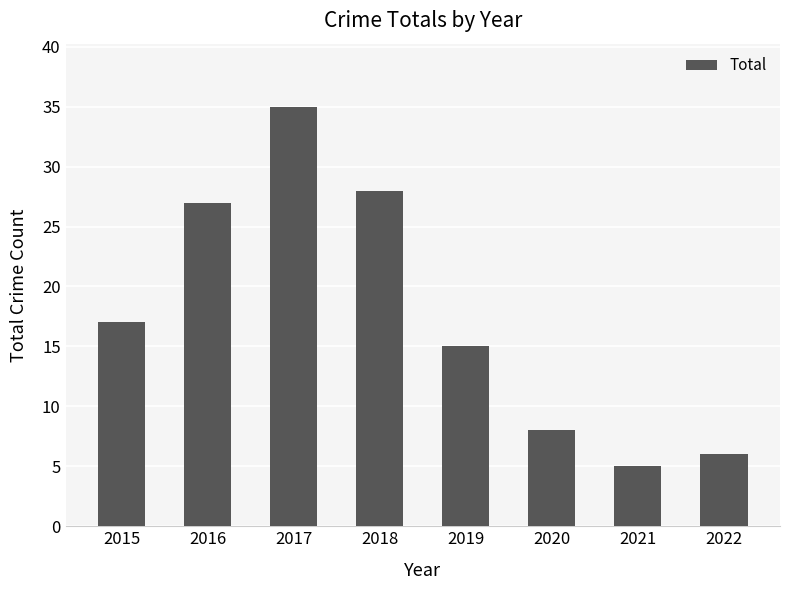

What is the value of the 8th bar from the left?

6